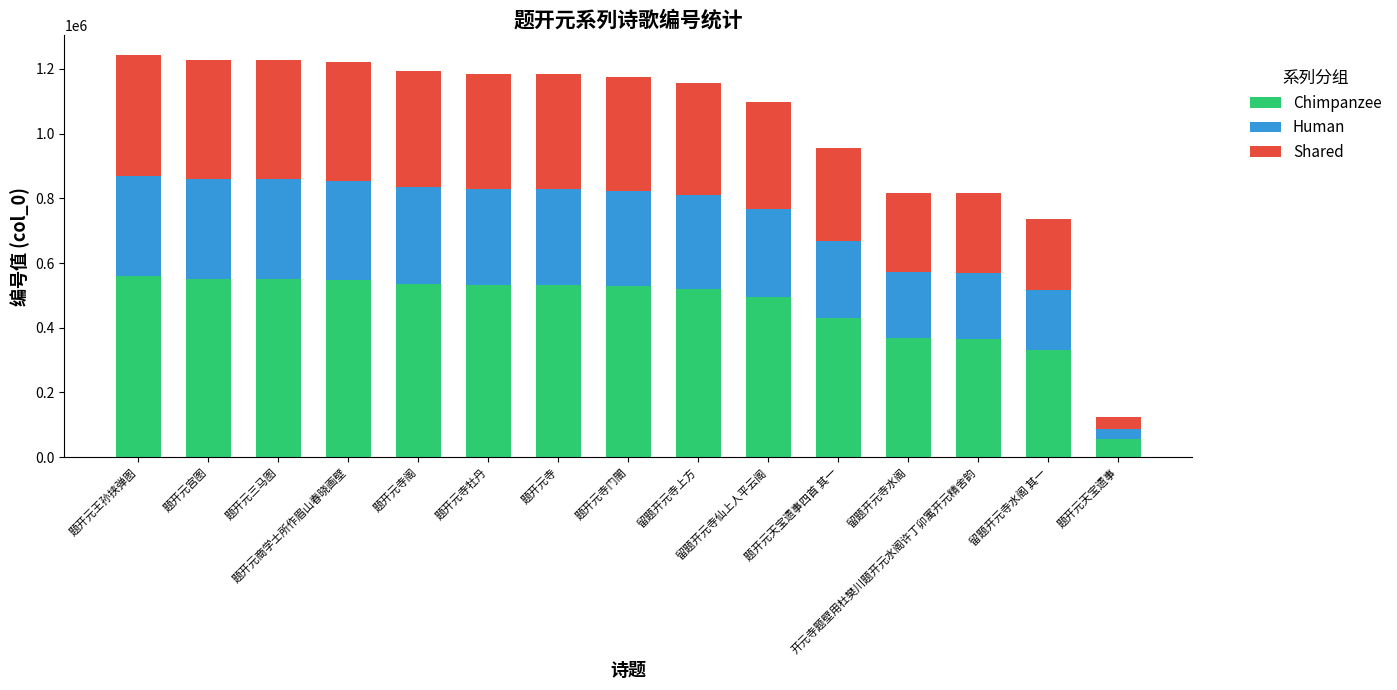

What is the sum of all Chimpanzee values?

6908839